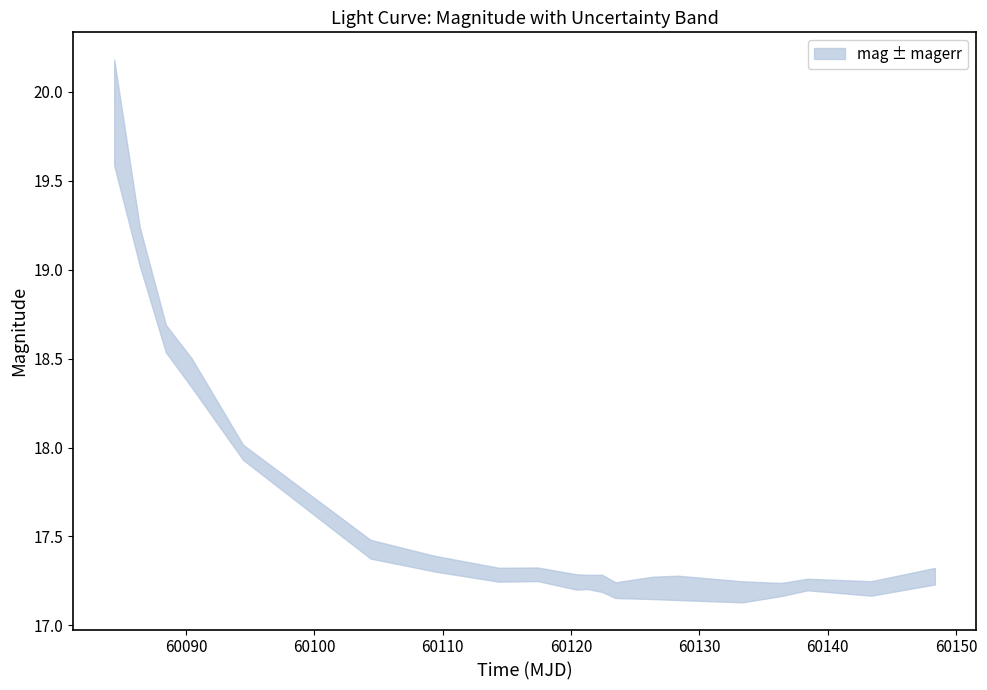

Does the chart have visible grid lines?

No